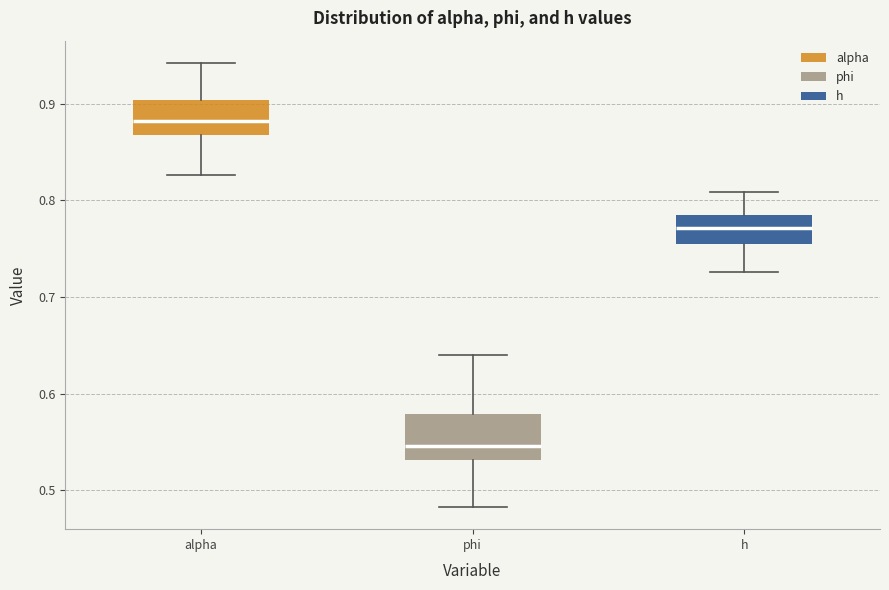

Where does the median line of the box for alpha sit on the y-axis? The values are not printed on the chart, so give them approximately, as read against the axis.

0.88